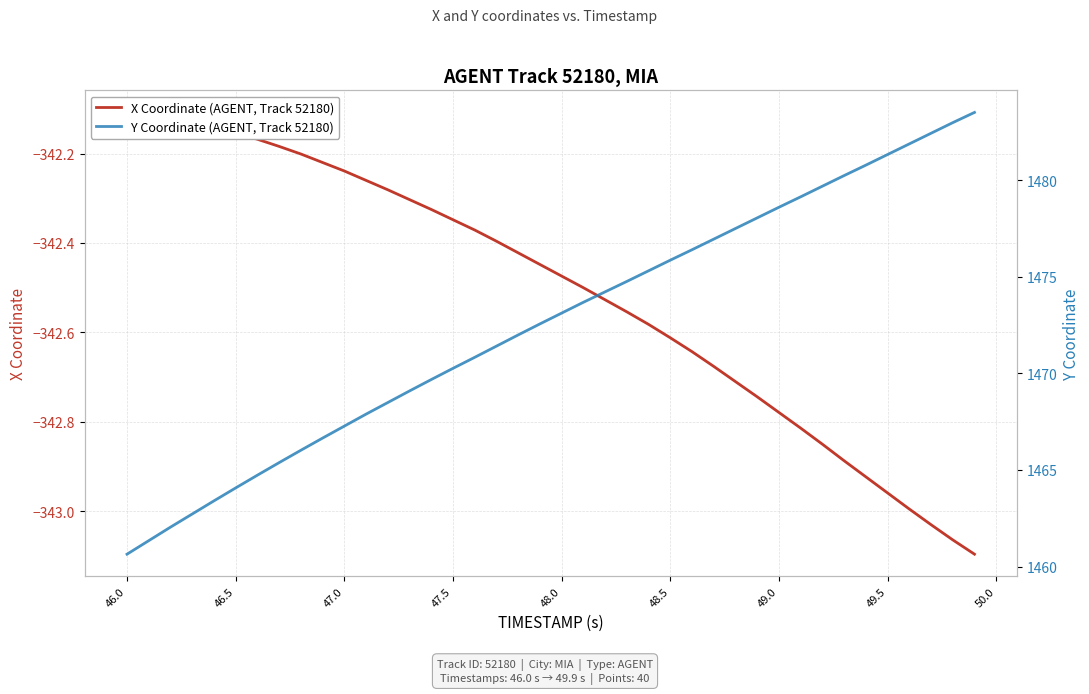

True or false: Y Coordinate (AGENT, Track 52180) and X Coordinate (AGENT, Track 52180) cross at least once.

False